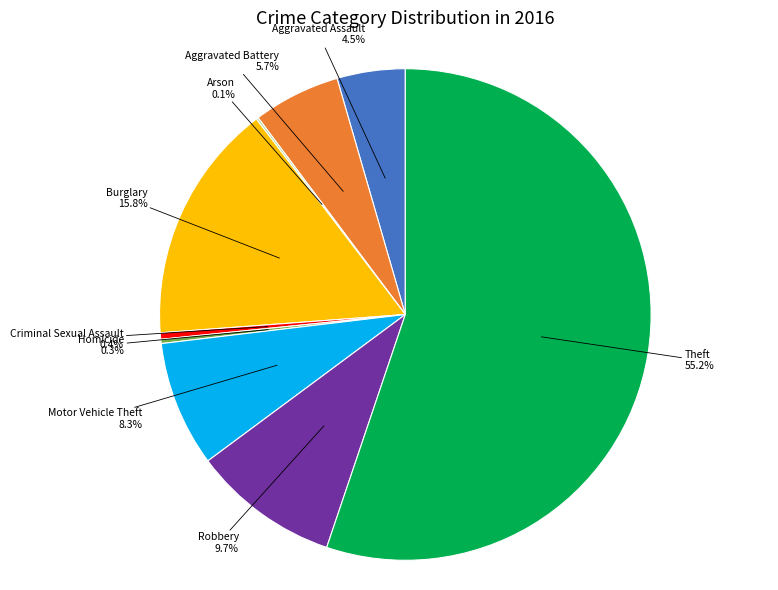

Is there a majority slice in this chart?

Yes